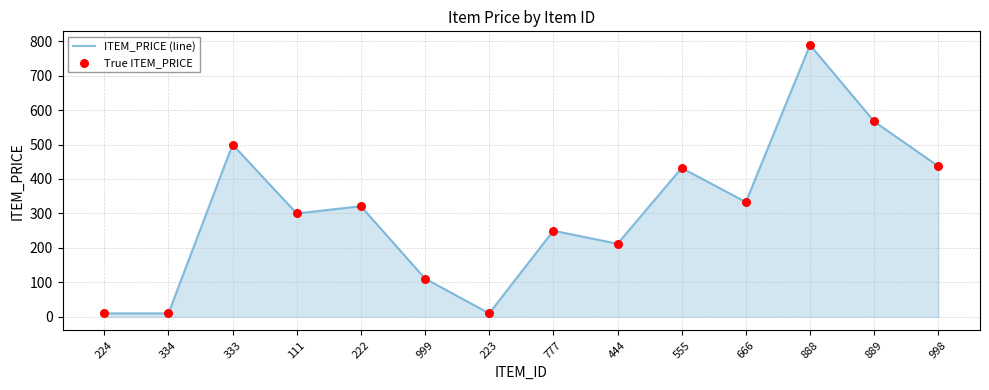

What is the change in value from 889 to 998?

-130